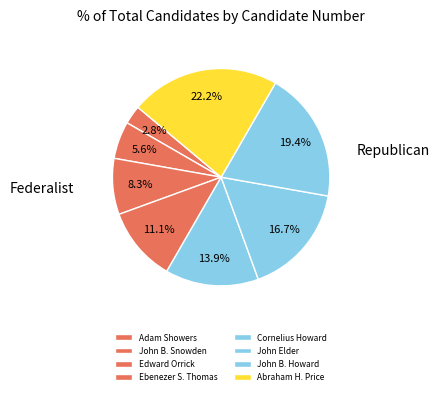

To the nearest percent, what is the average slice percentage?

12%